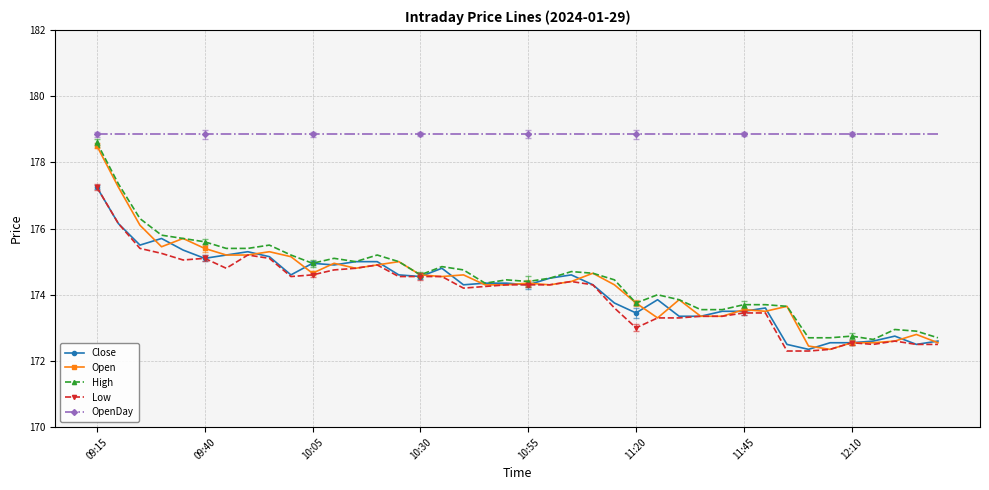

What is the value of the Low point at the 4th from the left?

175.2